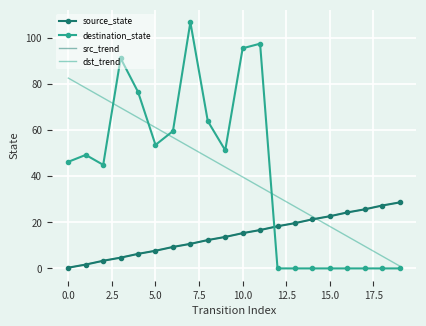

True or false: src_trend and destination_state intersect in this chart.

True